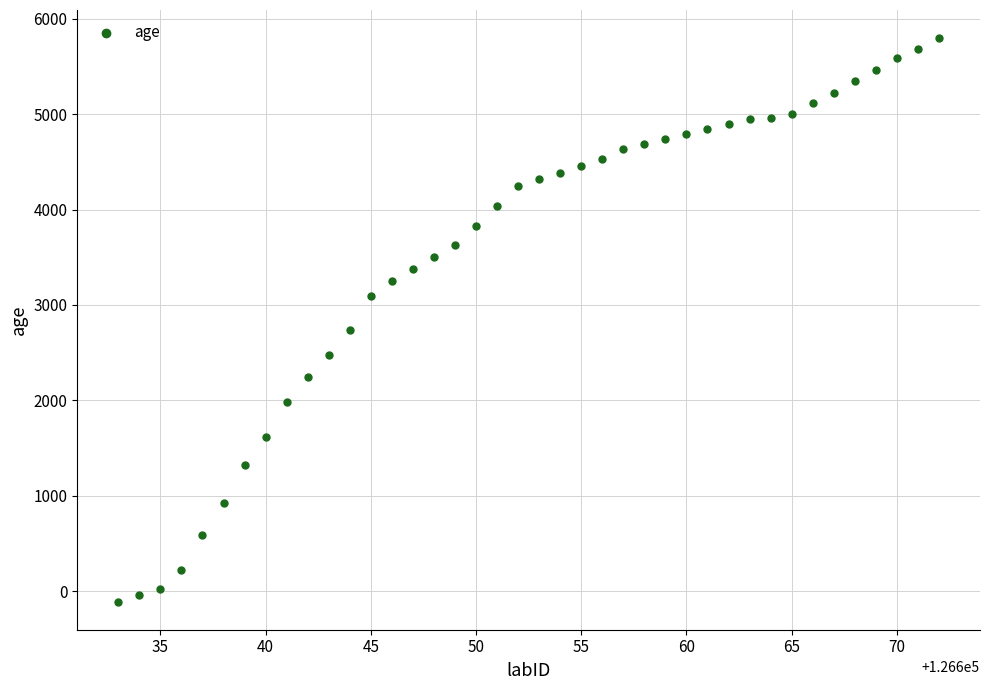

What Y value in the scatter plot is closest to 2844?

2736